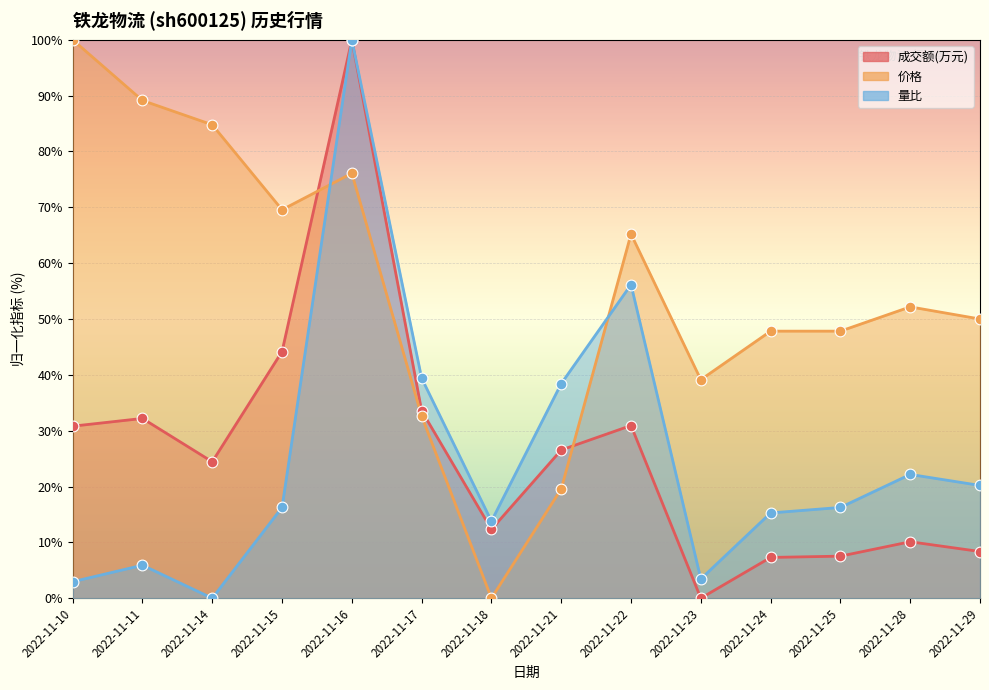

At which category is the sum across all series the highest?

2022-11-16